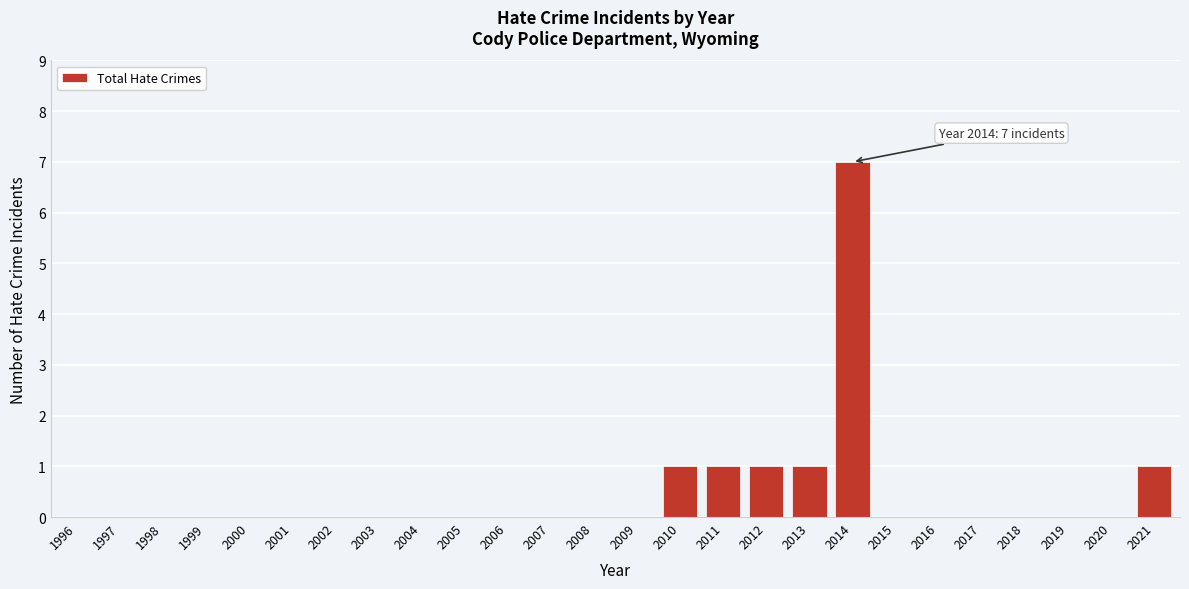

Reading left to right, what are all the values shown in this chart?

1996=0	1997=0	1998=0	1999=0	2000=0	2001=0	2002=0	2003=0	2004=0	2005=0	2006=0	2007=0	2008=0	2009=0	2010=1	2011=1	2012=1	2013=1	2014=7	2015=0	2016=0	2017=0	2018=0	2019=0	2020=0	2021=1